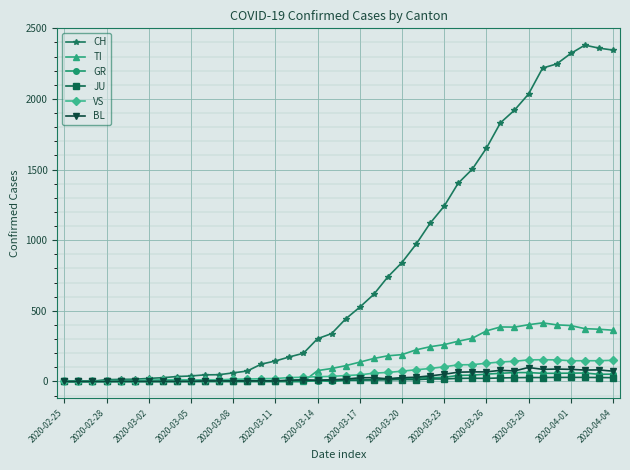

What is the maximum value shown in the chart?

2381